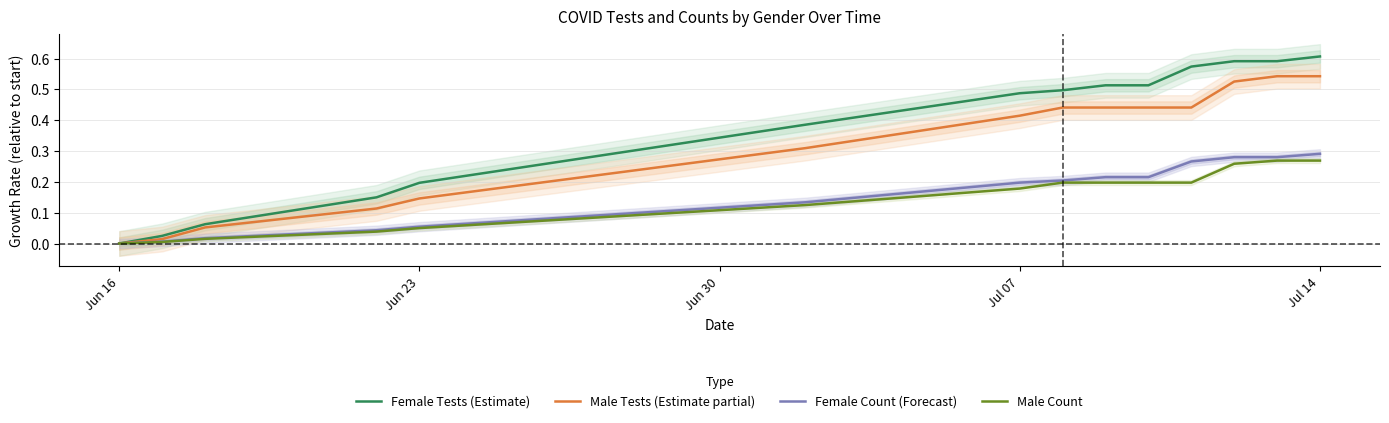

The value of Female Count (Forecast) at Jun 16 is -0.2. True or false?

False